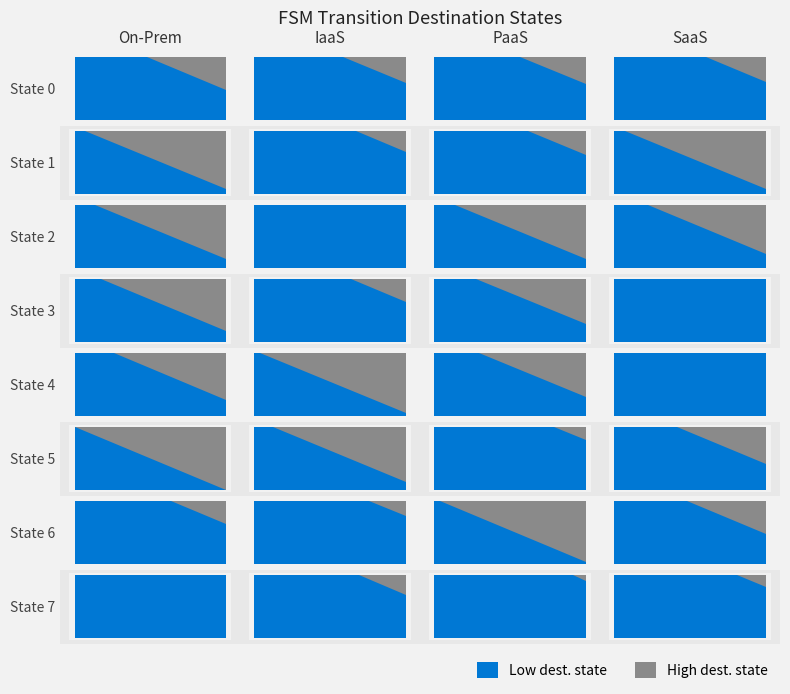

What is the difference between the maximum and second lowest values in the 0 series?

59